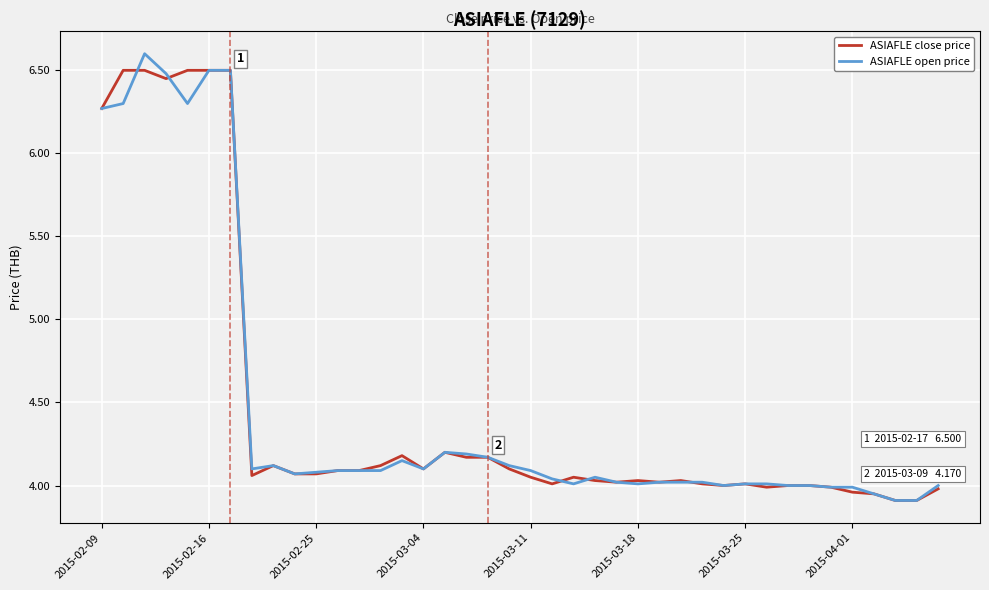

What is the highest value of the ASIAFLE open price series?

6.6